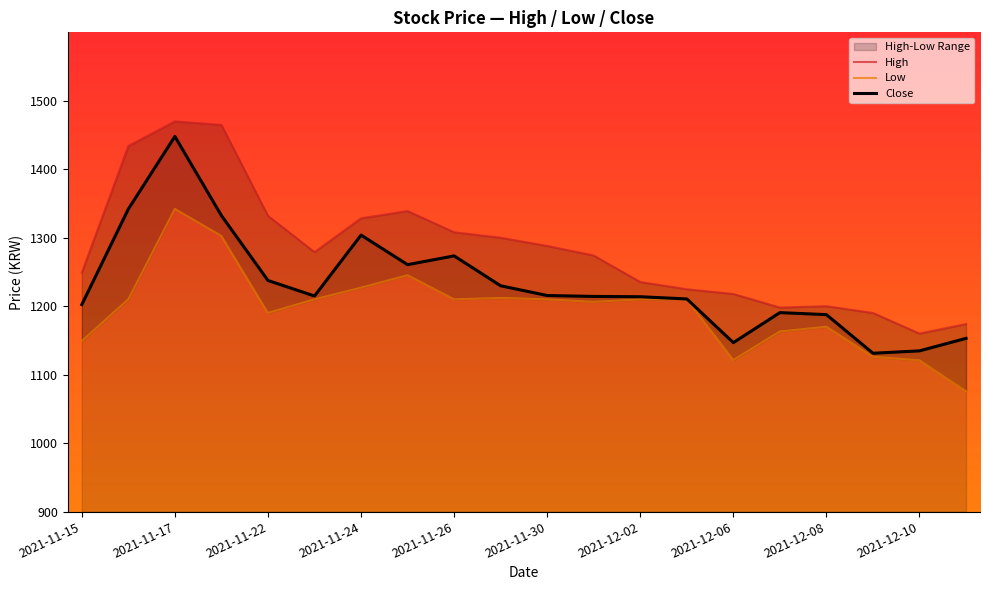

What is the highest value of the Close series?

1447.9